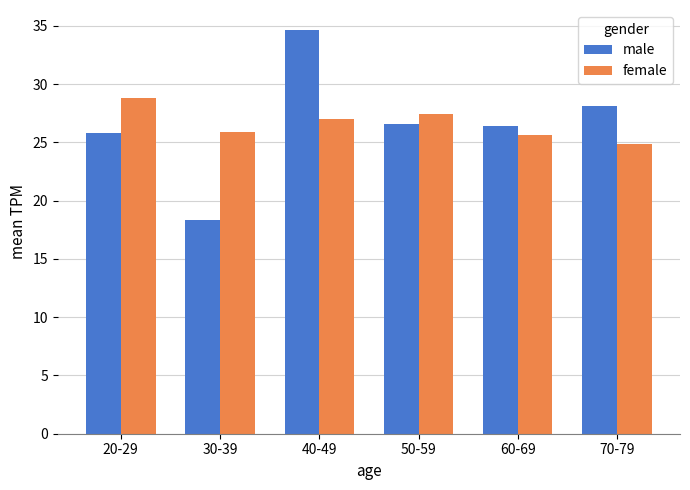

What is the total value across all series at 40-49?

61.6